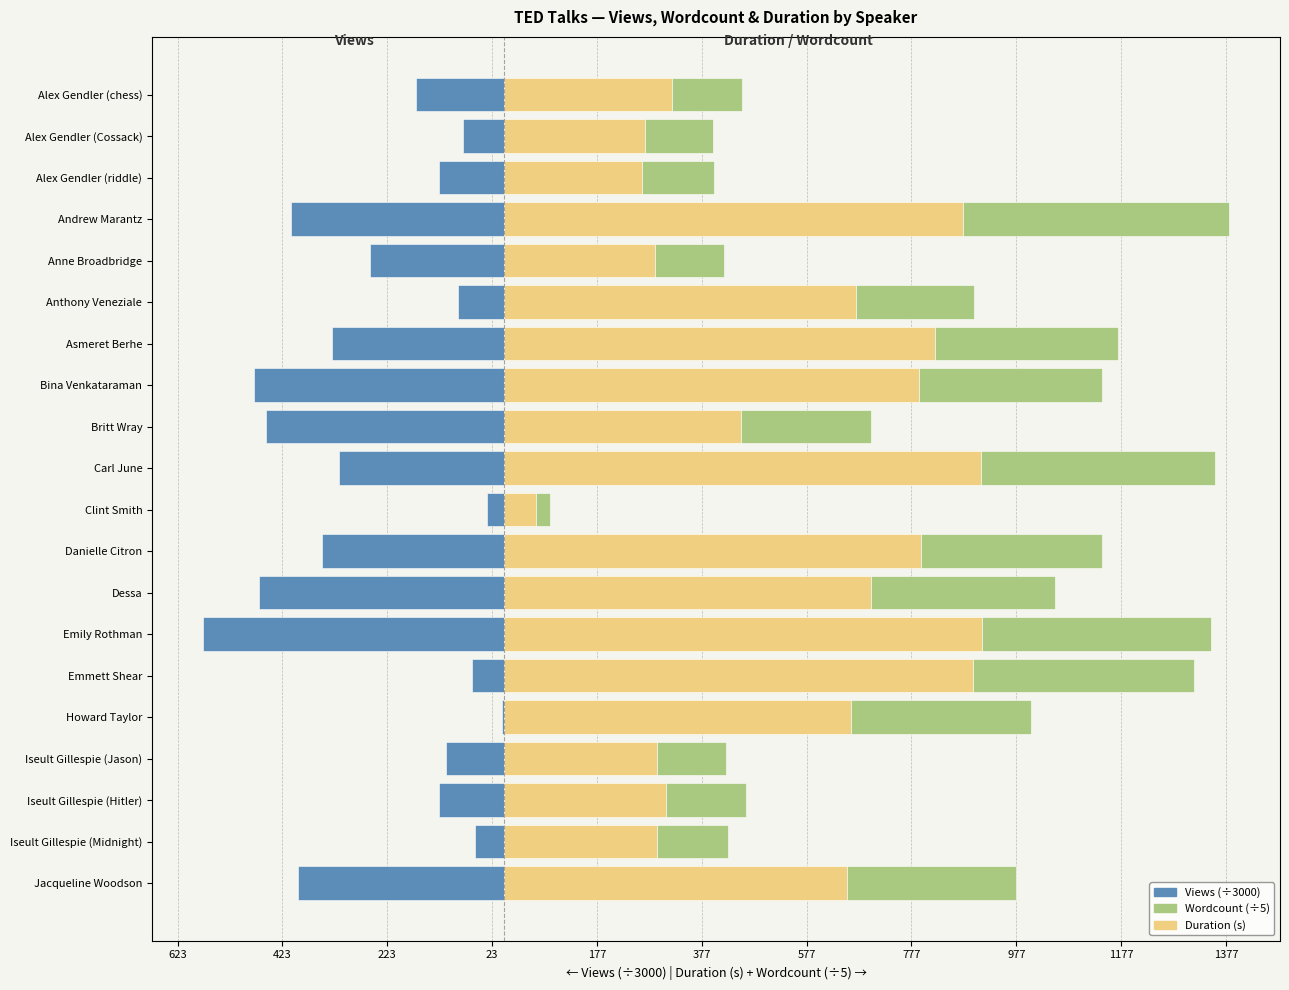

What is the smallest value displayed?

-573.8